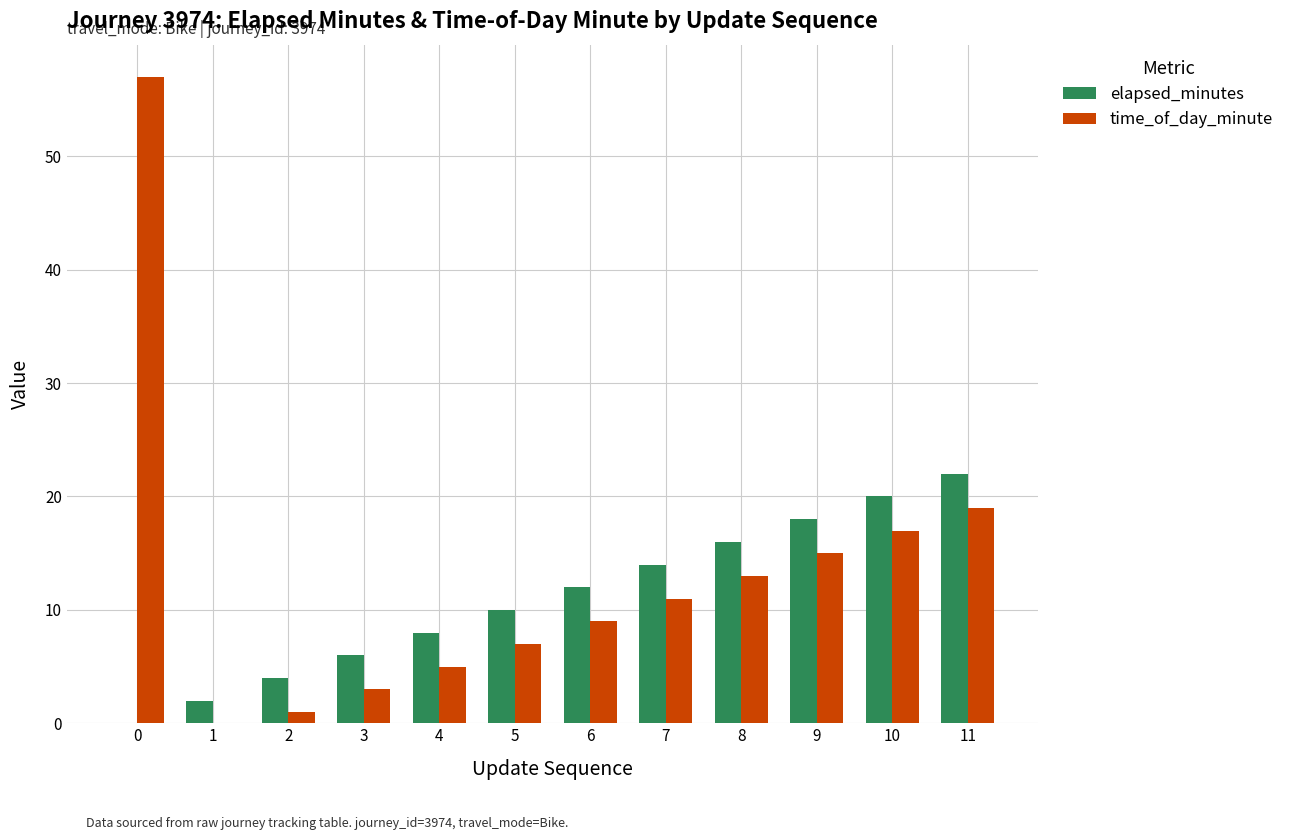

What are all the series names shown in the legend?

elapsed_minutes, time_of_day_minute